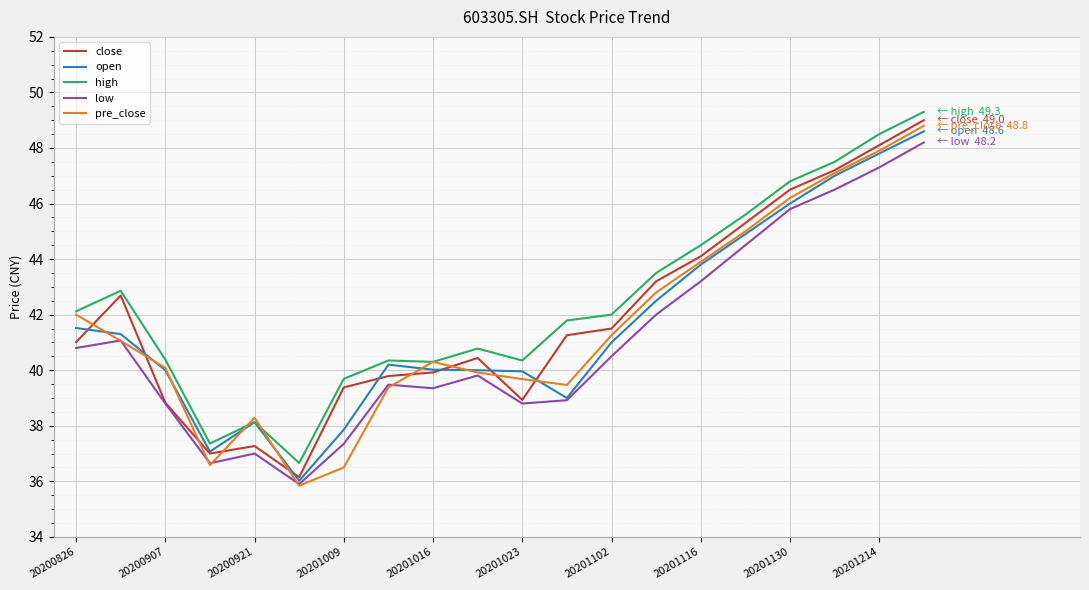

Is this an area chart (filled region under the line)?

No